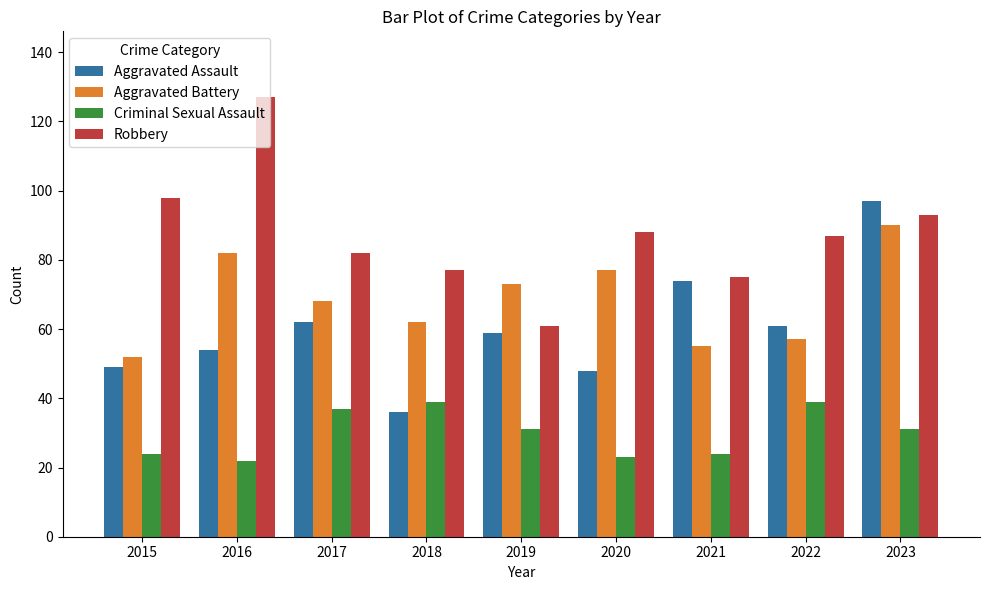

What is the maximum value for Robbery?

127